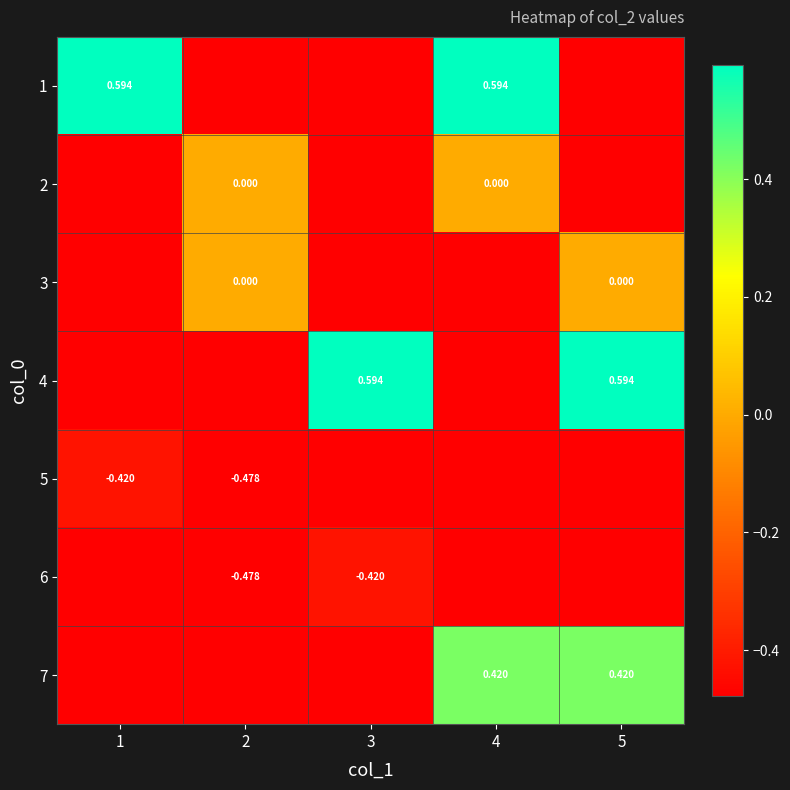

What is the difference between the highest and lowest values at 1?

1.1